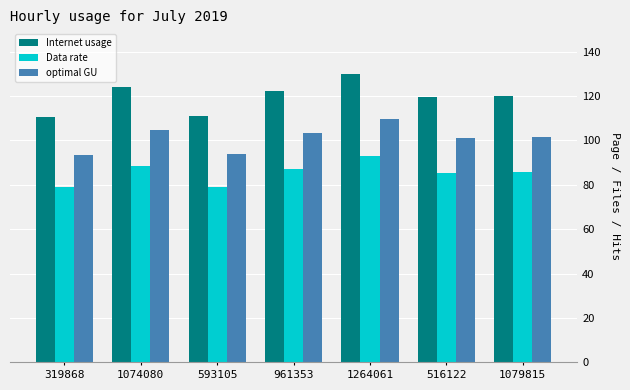

Rank the series at 319868 from highest to lowest value.

Internet usage, optimal GU, Data rate